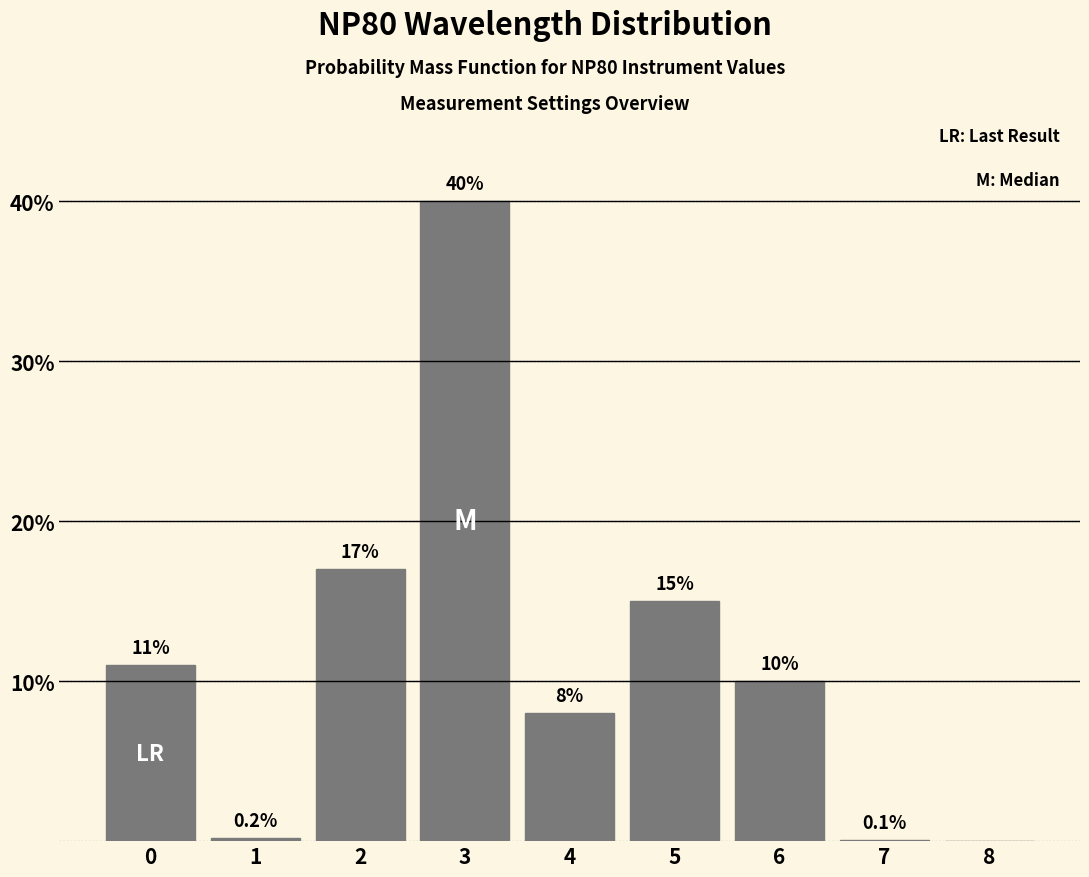

Reading left to right, list all the values displayed in this chart.

0=11.0	1=0.2	2=17.0	3=40.0	4=8.0	5=15.0	6=10.0	7=0.1	8=0.0